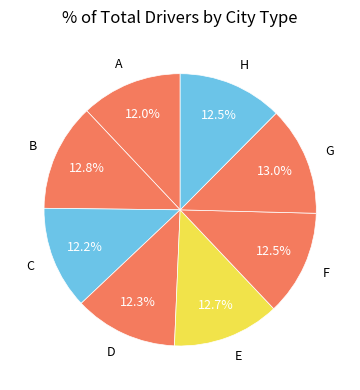

Is the sum of E and A greater than half?

No